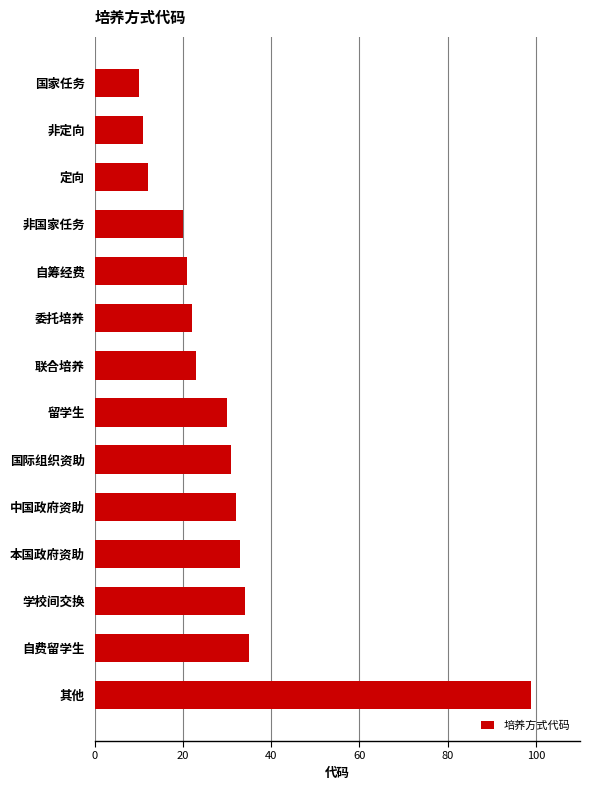

Are the bars horizontal?

Yes